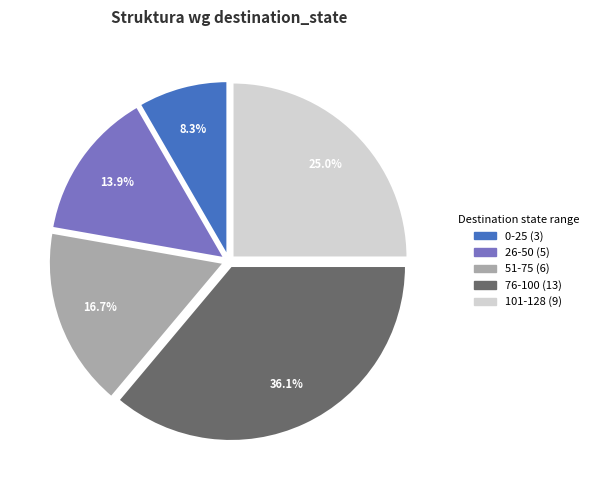

Does any single category account for the majority?

No